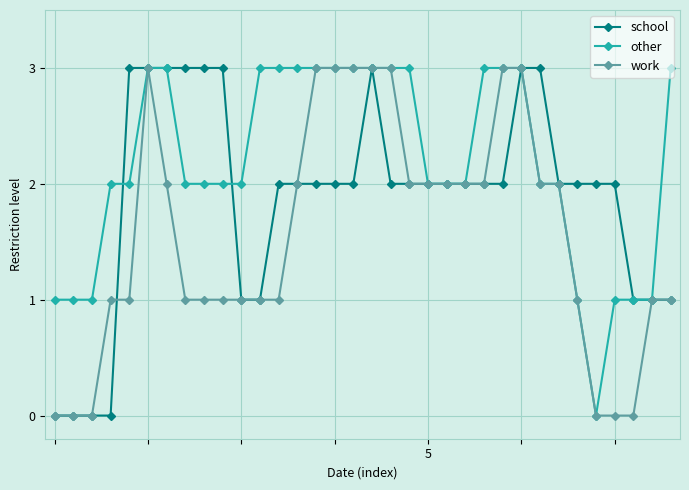

Which series has the largest total across all categories?

other